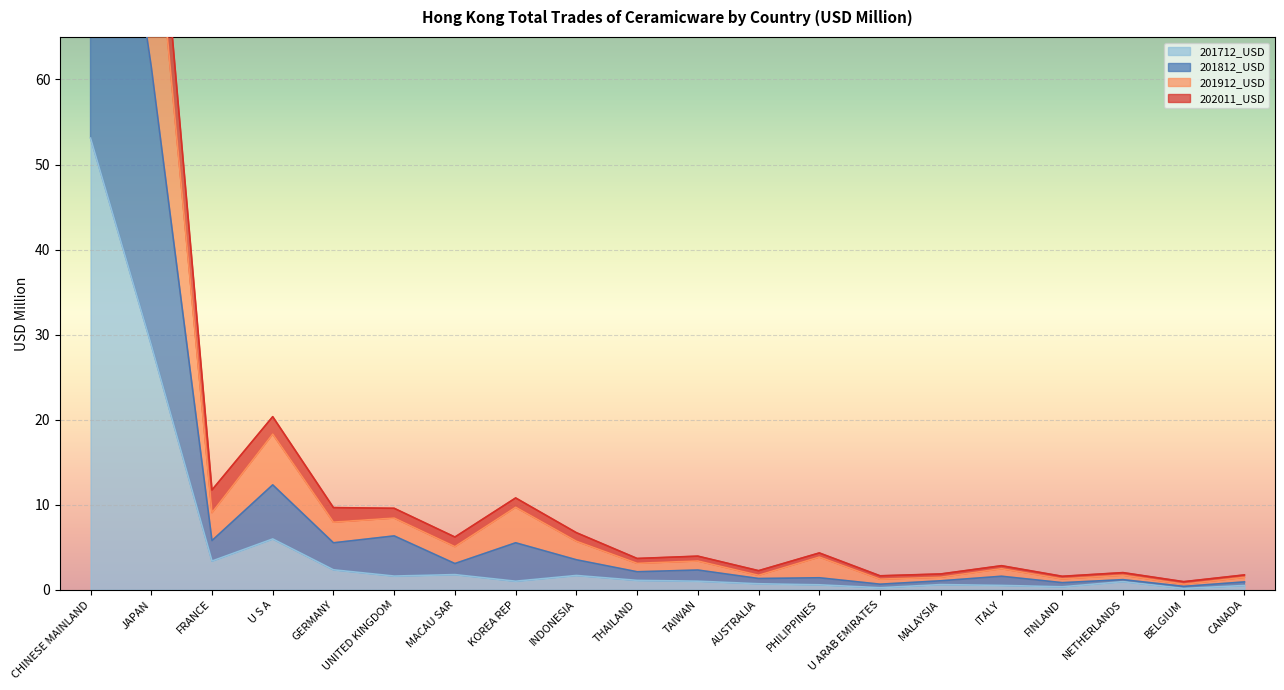

Where is 201712_USD nearest to the value 26?

JAPAN